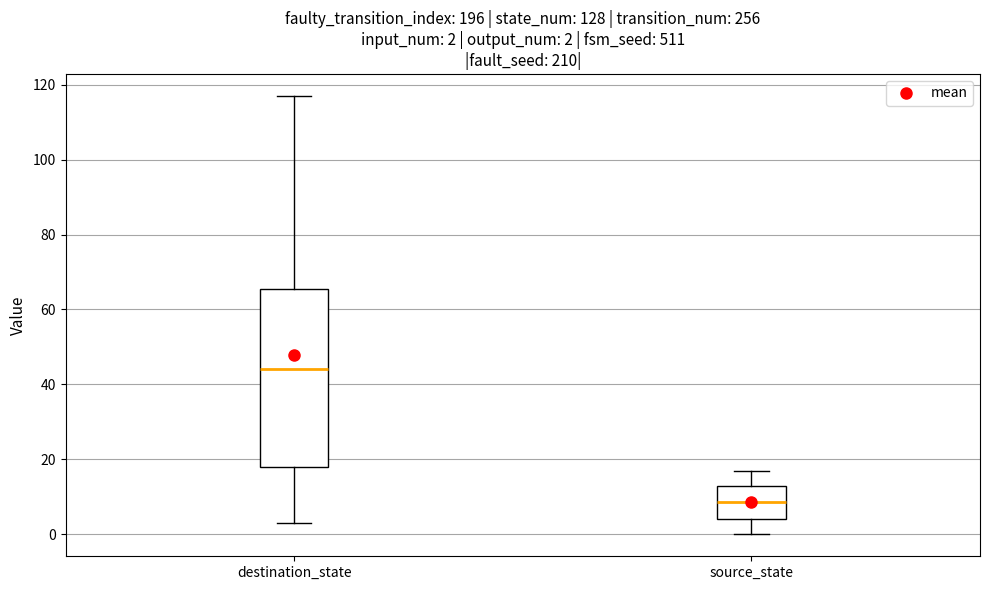

Which box's median line is the highest?

destination_state